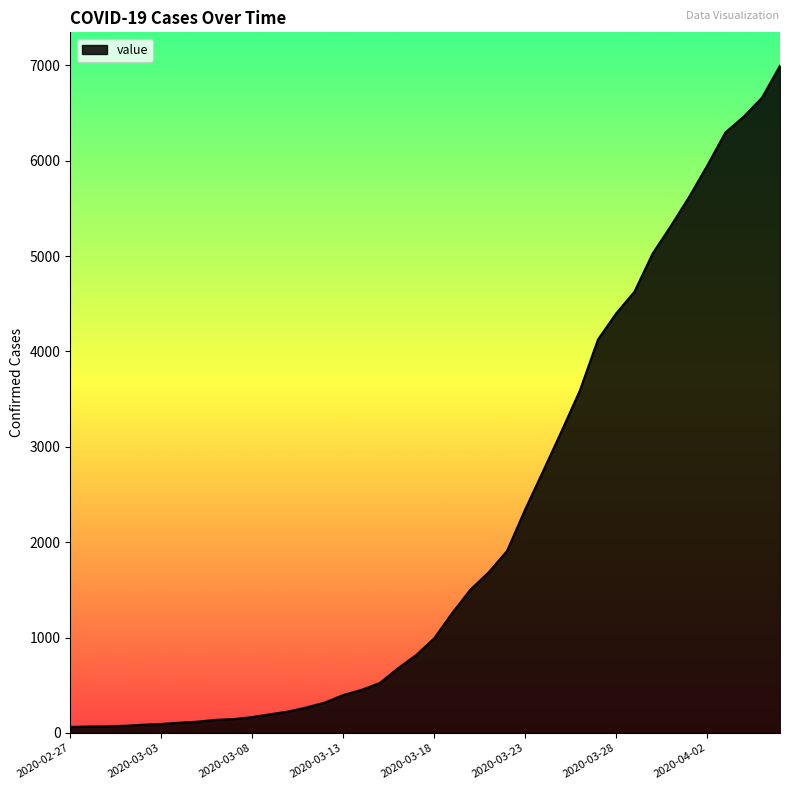

What is the greatest value displayed?

6995